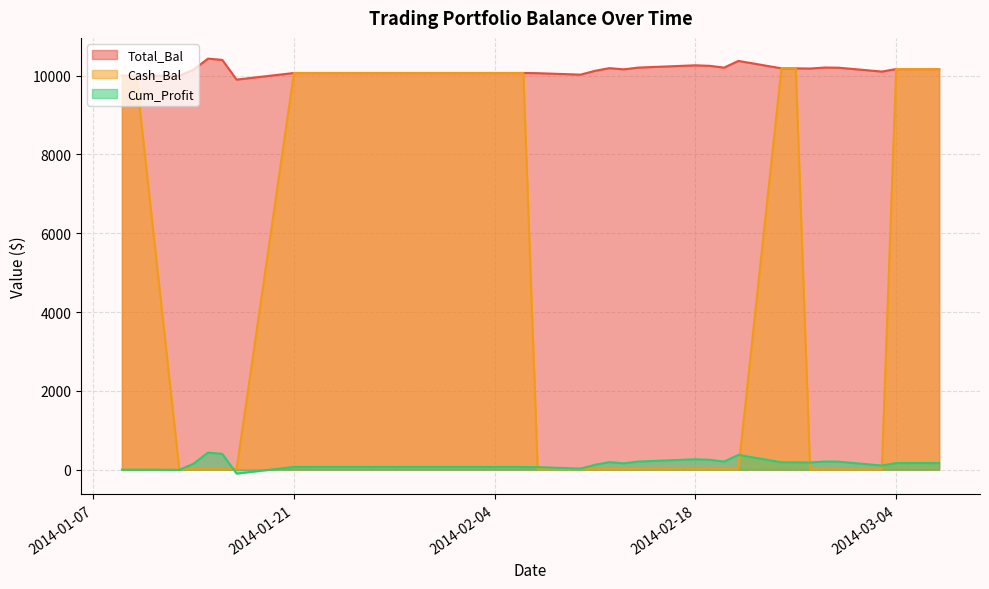

Which label corresponds to the smallest value in the chart?

20140117